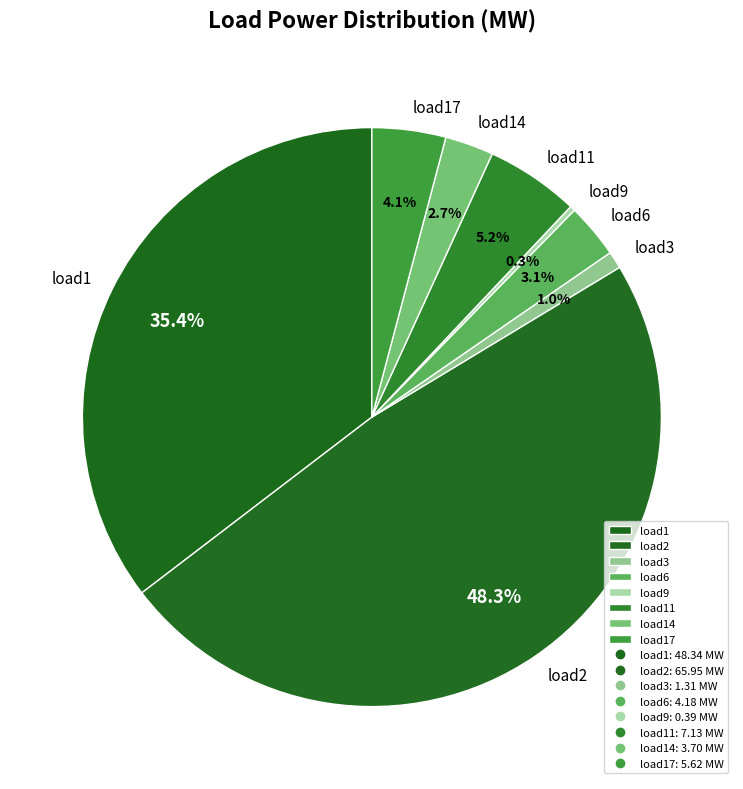

Which has a higher value, load6 or load3?

load6